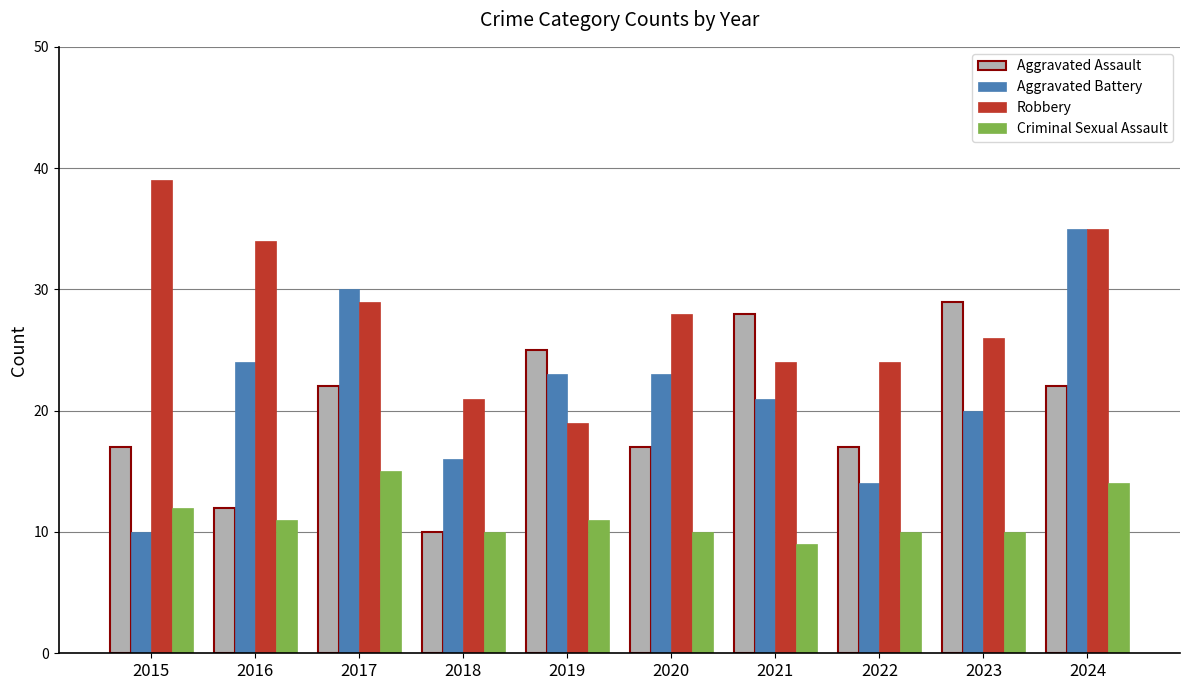

What is the average value of the Aggravated Battery series?

22